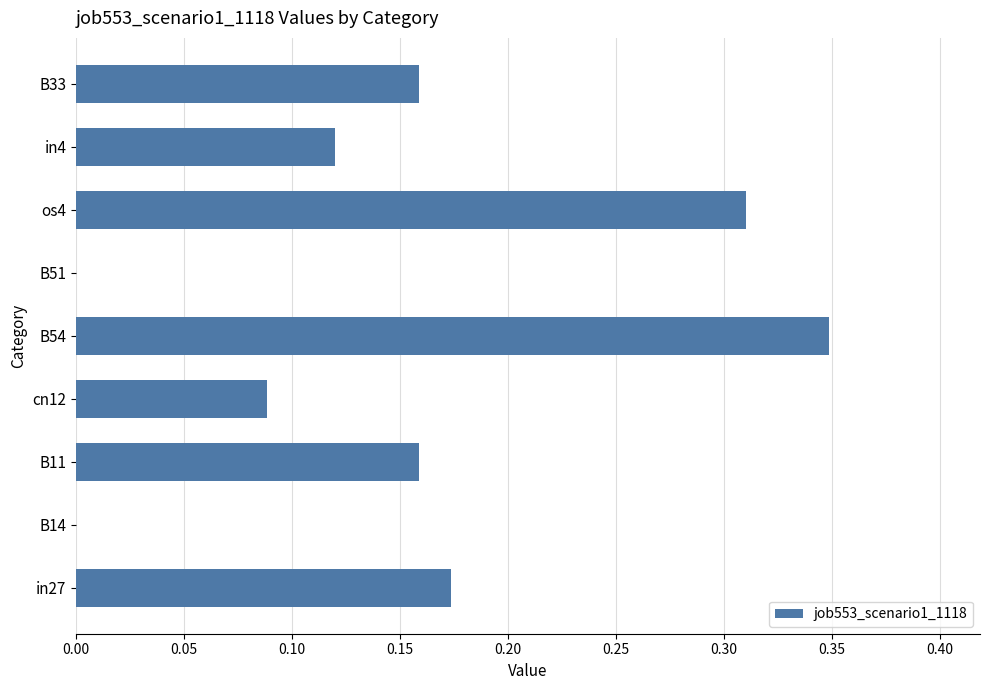

True or false: the data shows 0.0 at B14.

True